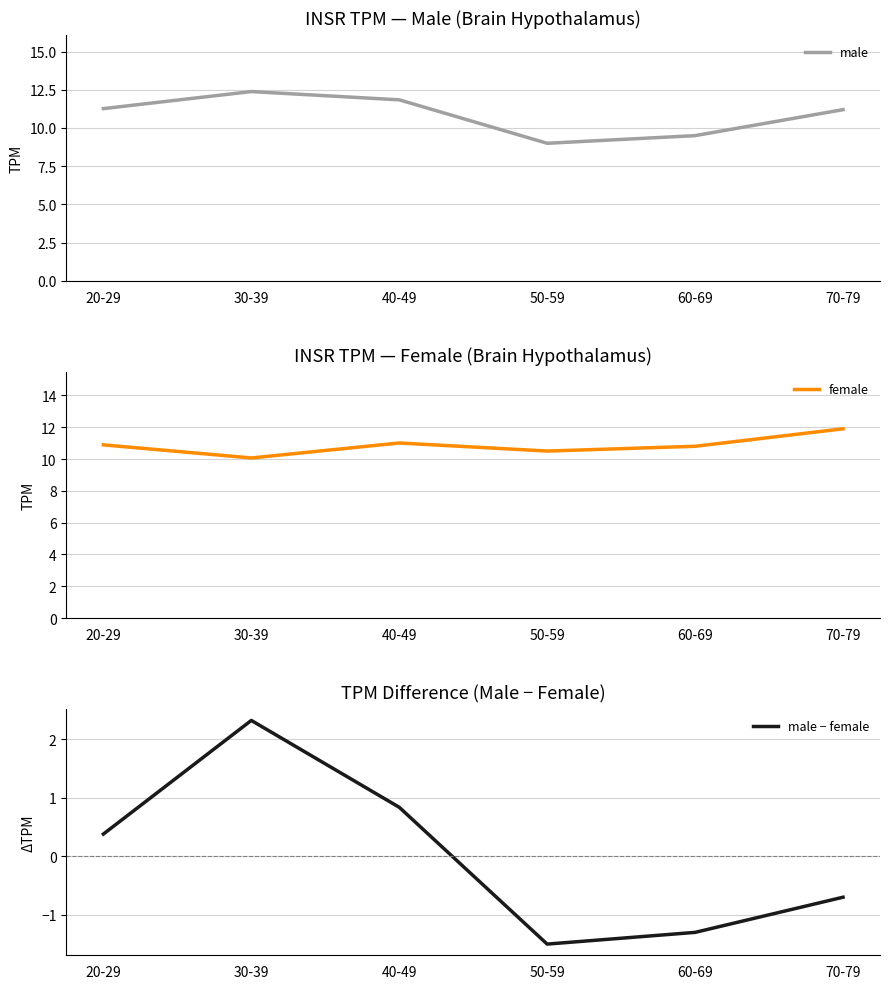

Reading left to right, what are all the values shown in this chart?

male: 20-29=11.3	30-39=12.4	40-49=11.8	50-59=9.0	60-69=9.5	70-79=11.2
female: 20-29=10.9	30-39=10.1	40-49=11.0	50-59=10.5	60-69=10.8	70-79=11.9
male − female: 20-29=0.4	30-39=2.3	40-49=0.8	50-59=-1.5	60-69=-1.3	70-79=-0.7